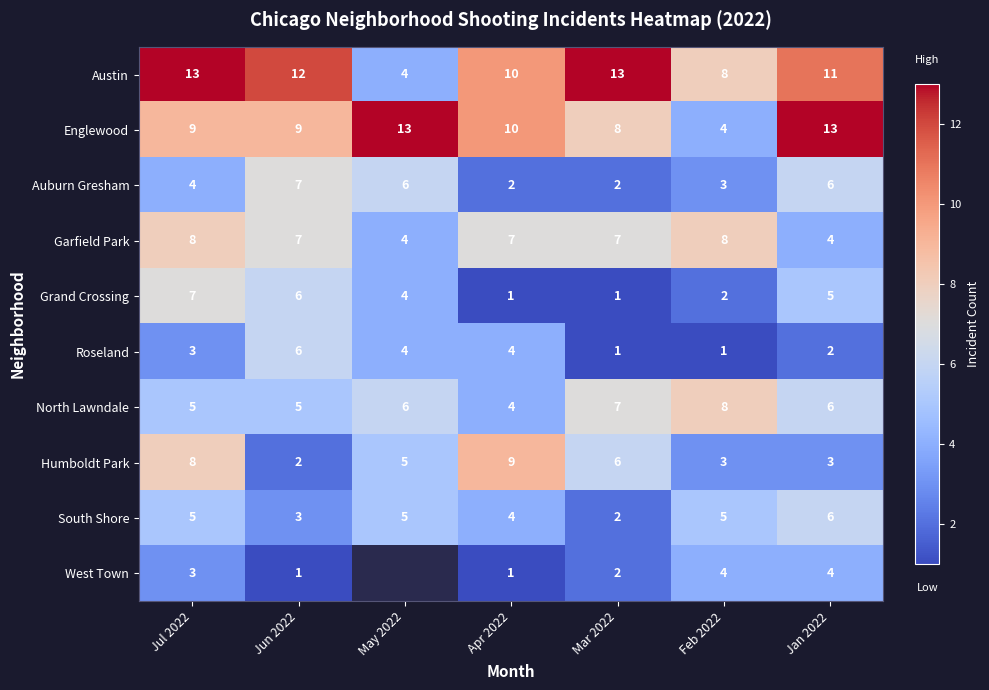

What is the difference between the highest and lowest values at May 2022?

9.0